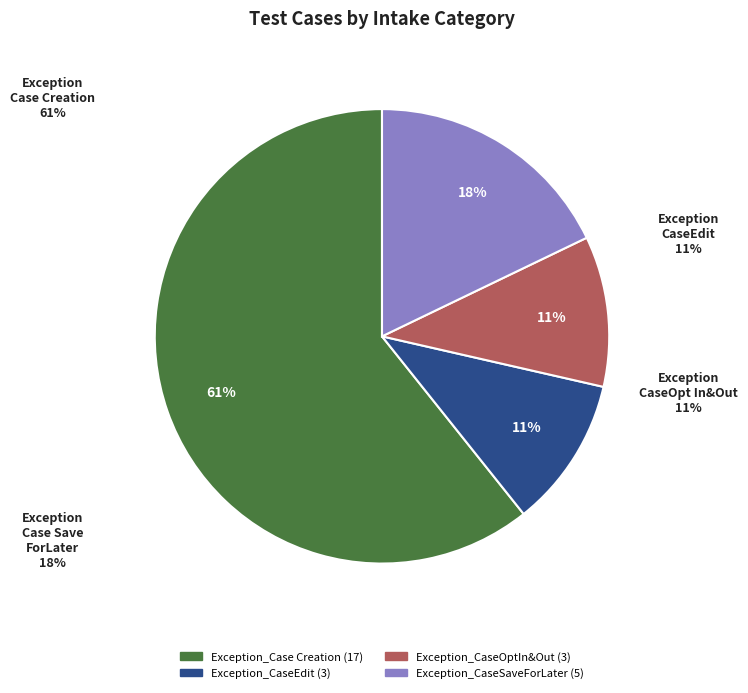

How many segments does this pie chart have?

4